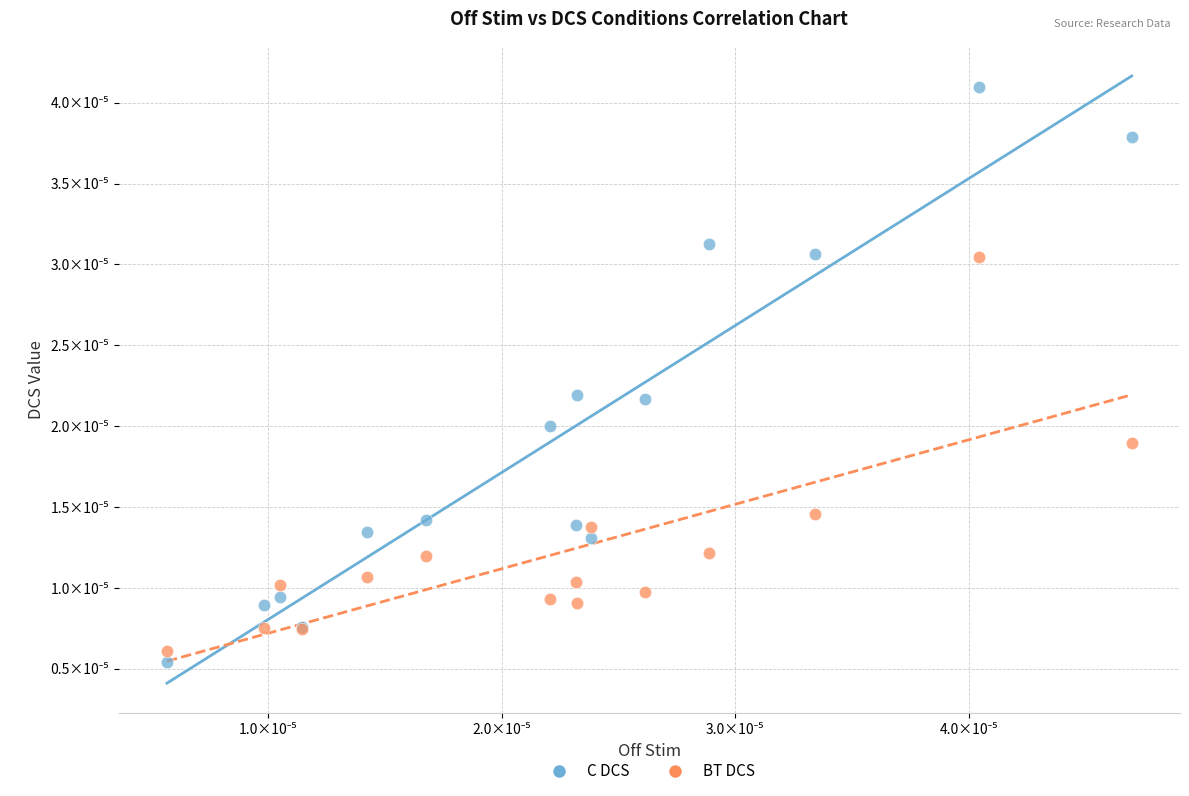

Which series contains the highest Y value?

C DCS